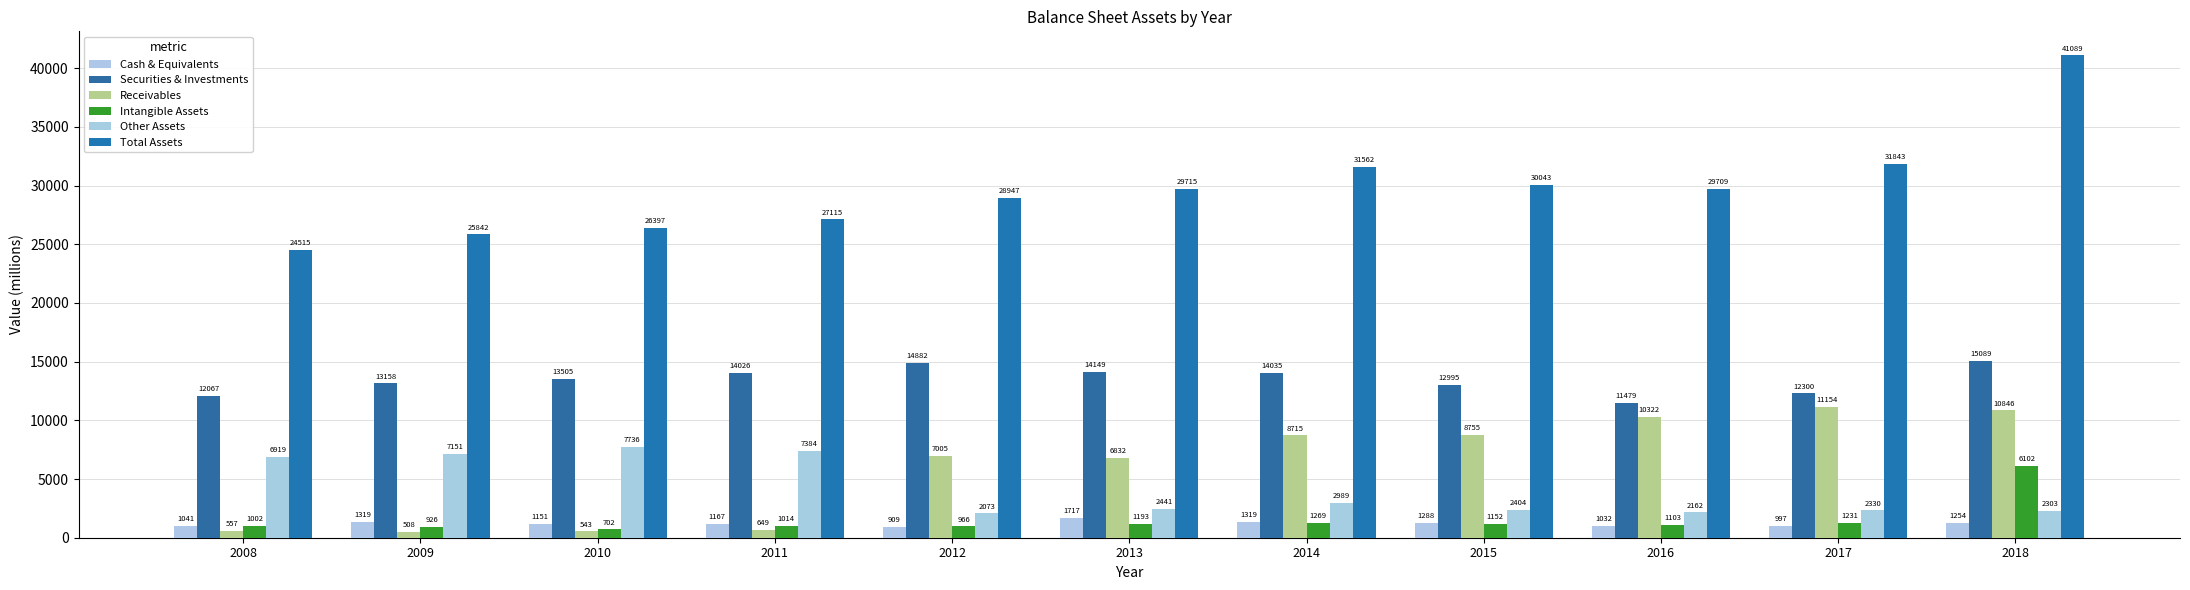

What is the spread (max minus min) of values at 2013?

28522